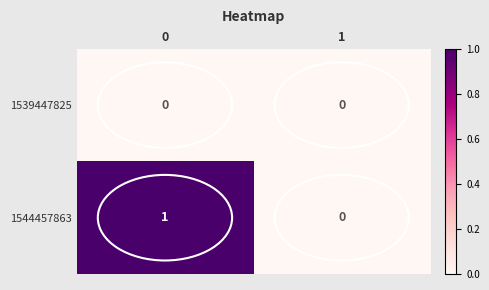

Is it true that 1539447825 equals 0 at 0?

True